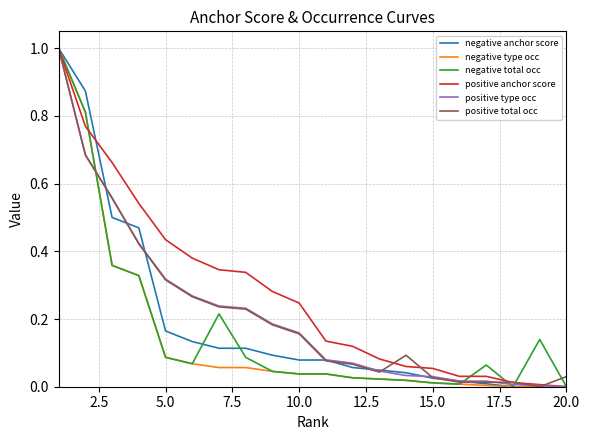

How many lines are shown in the chart?

6